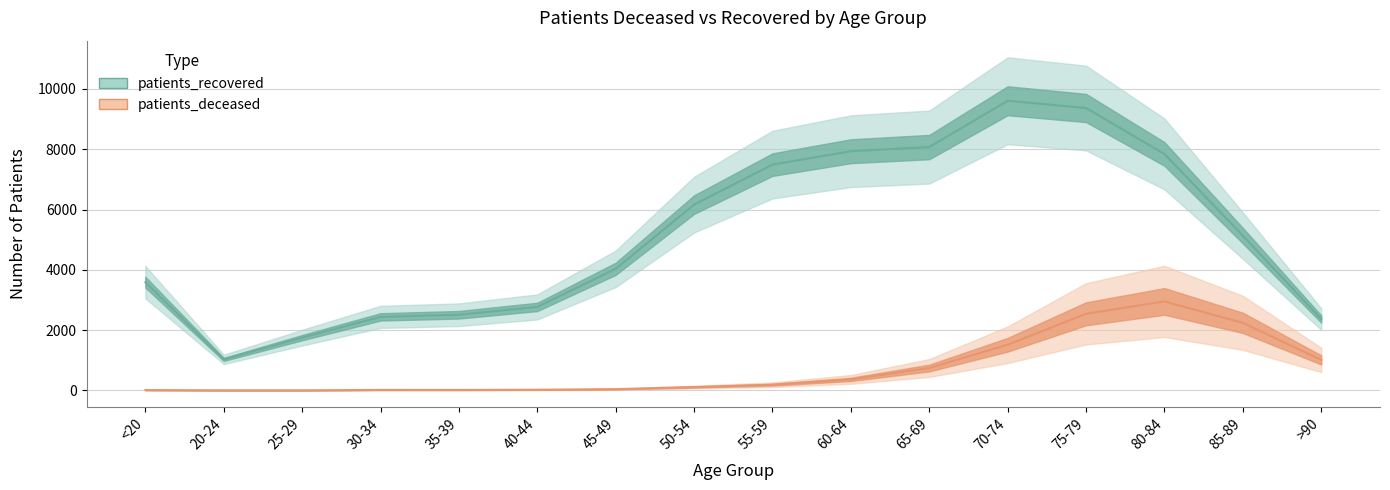

What position from the right is 85-89?

2